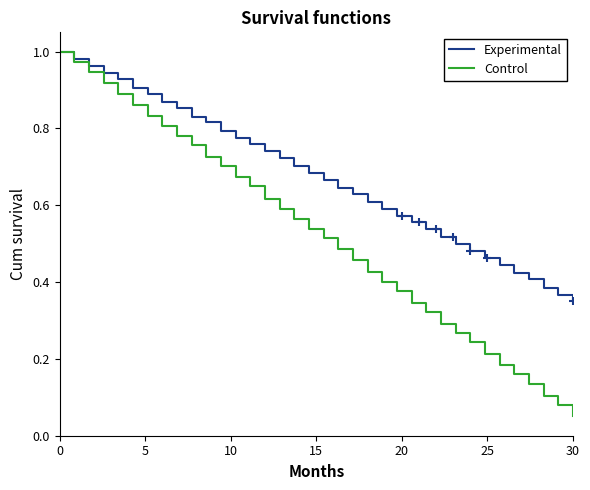

What is the label of the 30th point from the left?

29